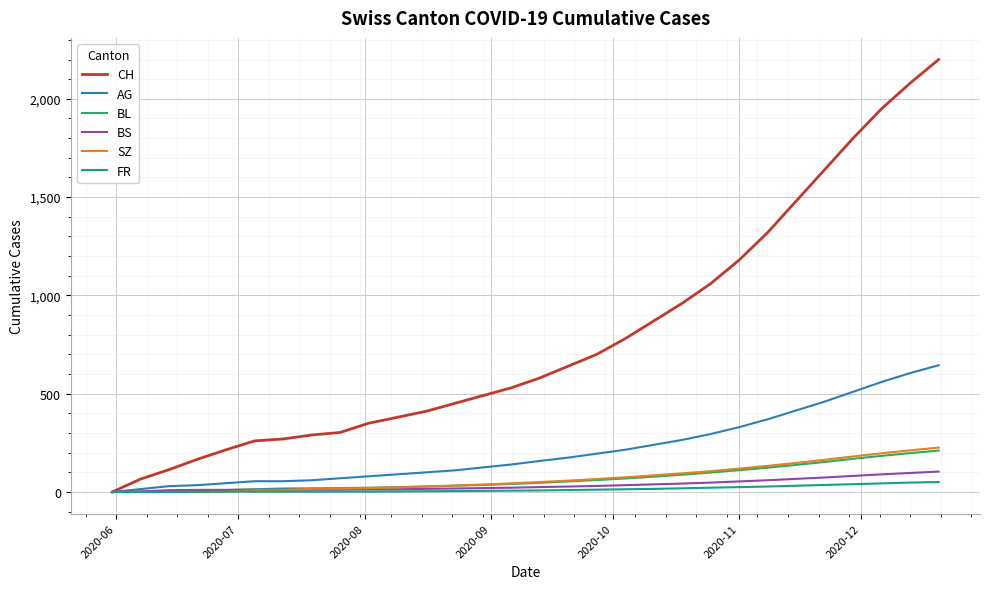

Which series has the widest spread of values?

CH